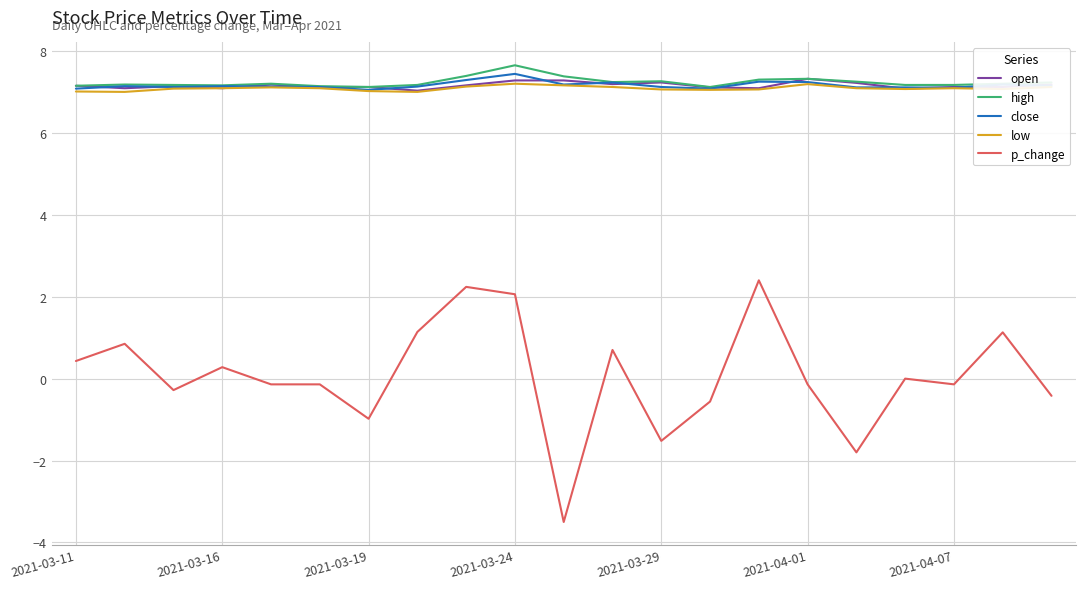

What is the maximum value for low?

7.2